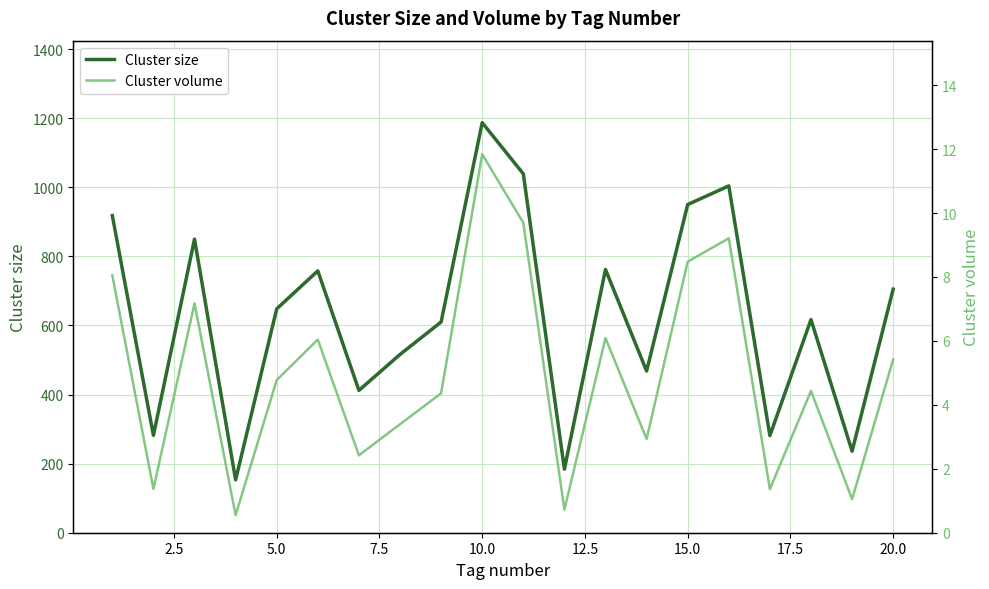

True or false: Cluster size has a value of 857.0 at 17.5.

False